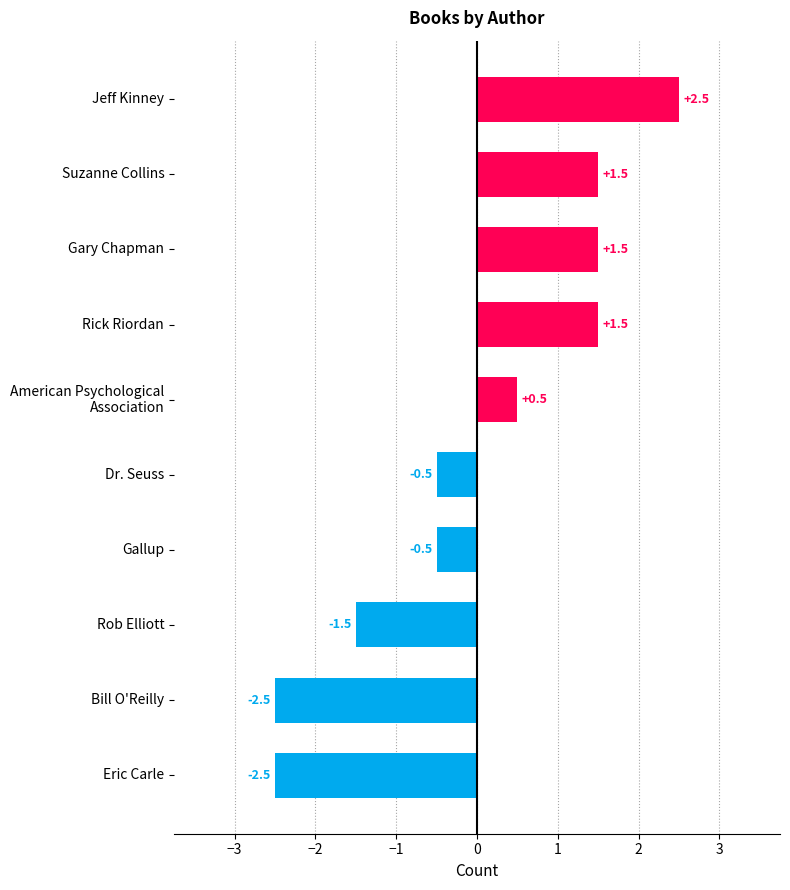

The chart shows a value of -3.4 at Bill O'Reilly. True or false?

False